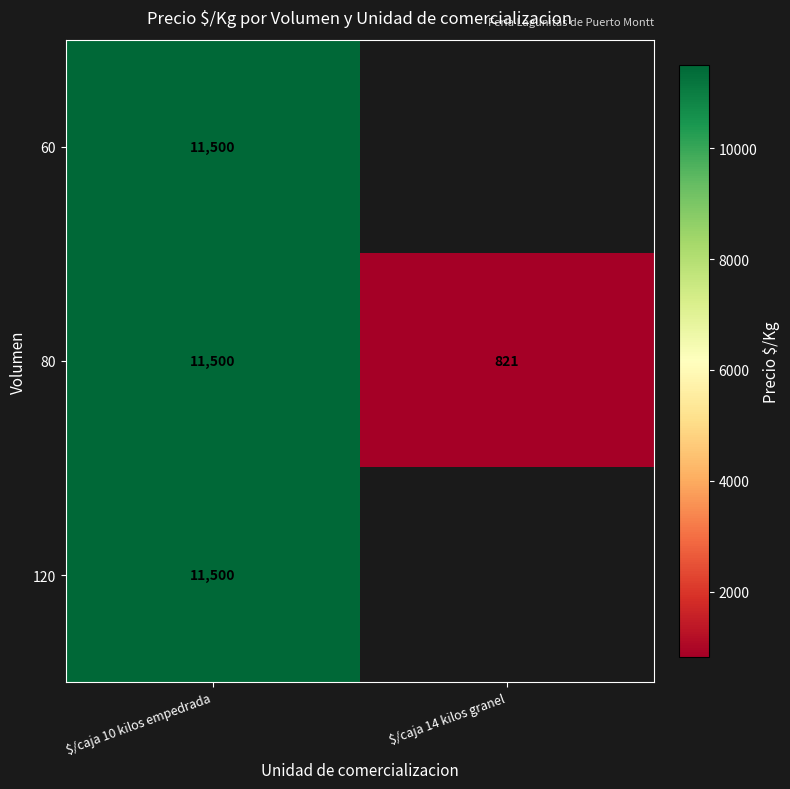

Between $/caja 14 kilos granel and $/caja 10 kilos empedrada, which is larger?

$/caja 10 kilos empedrada